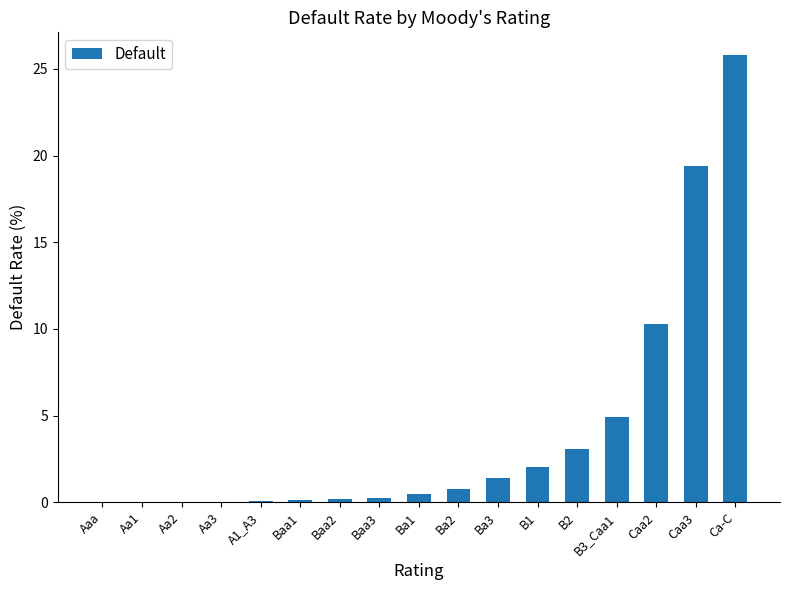

What is the average value?

4.0